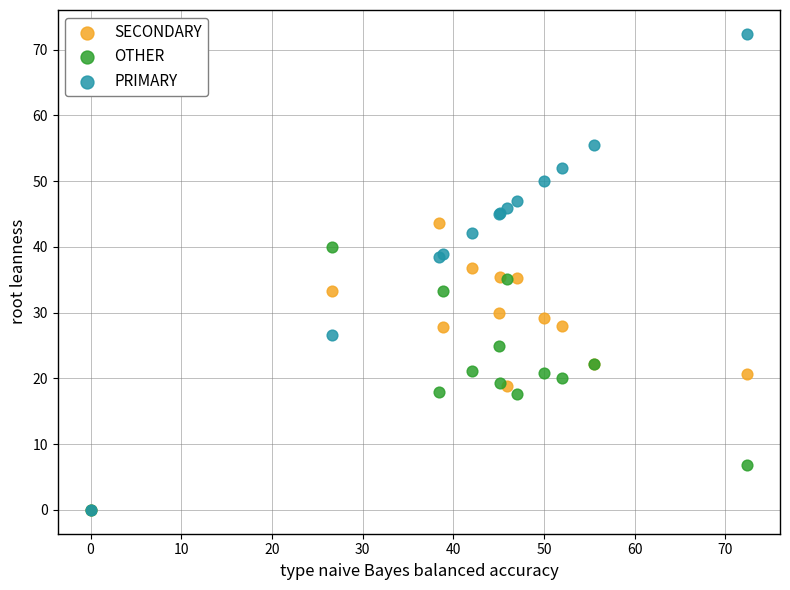

What are all the series names shown in the legend?

SECONDARY, OTHER, PRIMARY